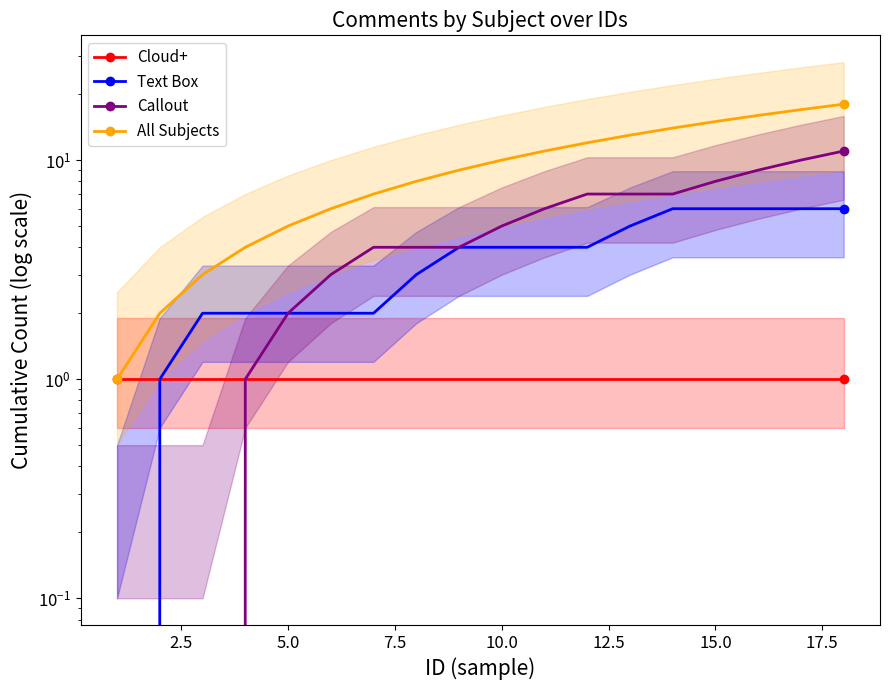

True or false: Cloud+ and Callout intersect in this chart.

False